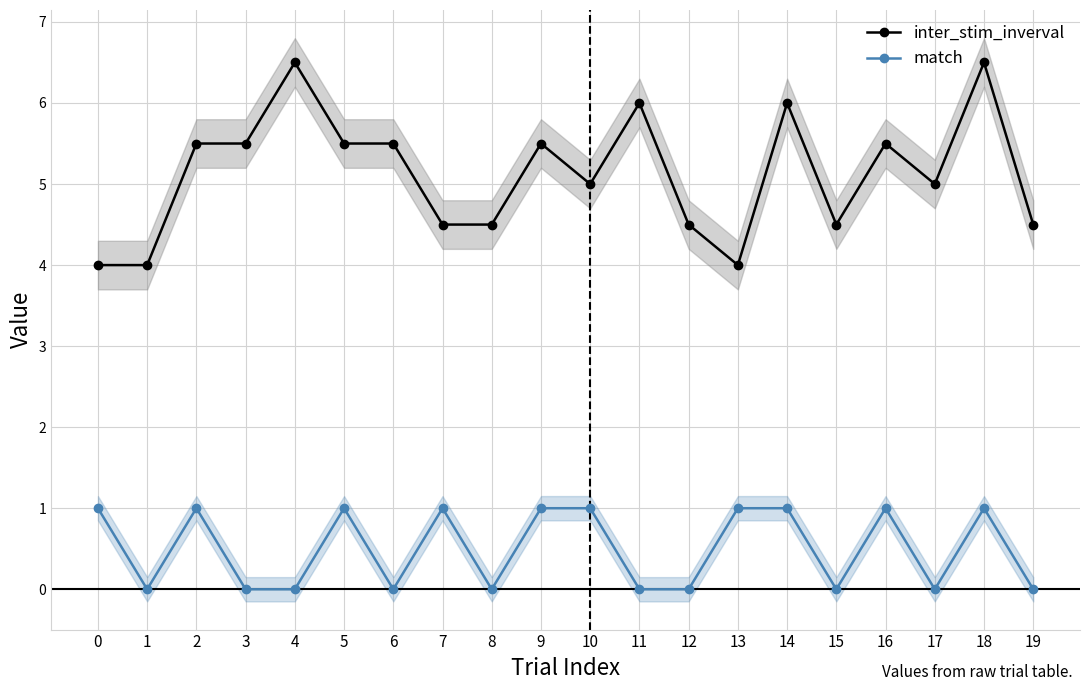

How many data points does each series have?

20